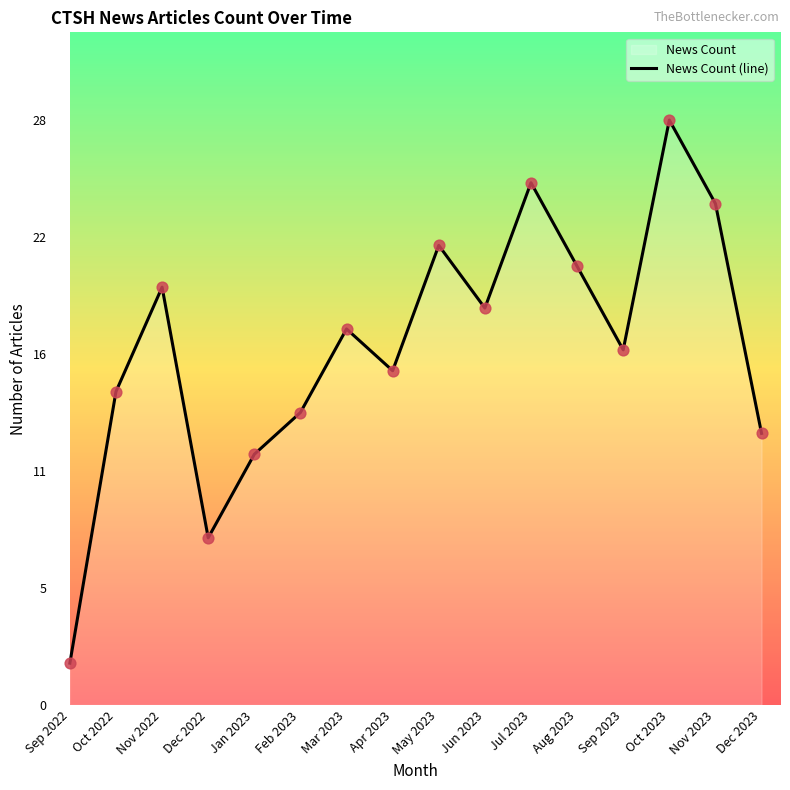

Approximately how many times larger is the value at Dec 2023 compared to Aug 2023?

0.6